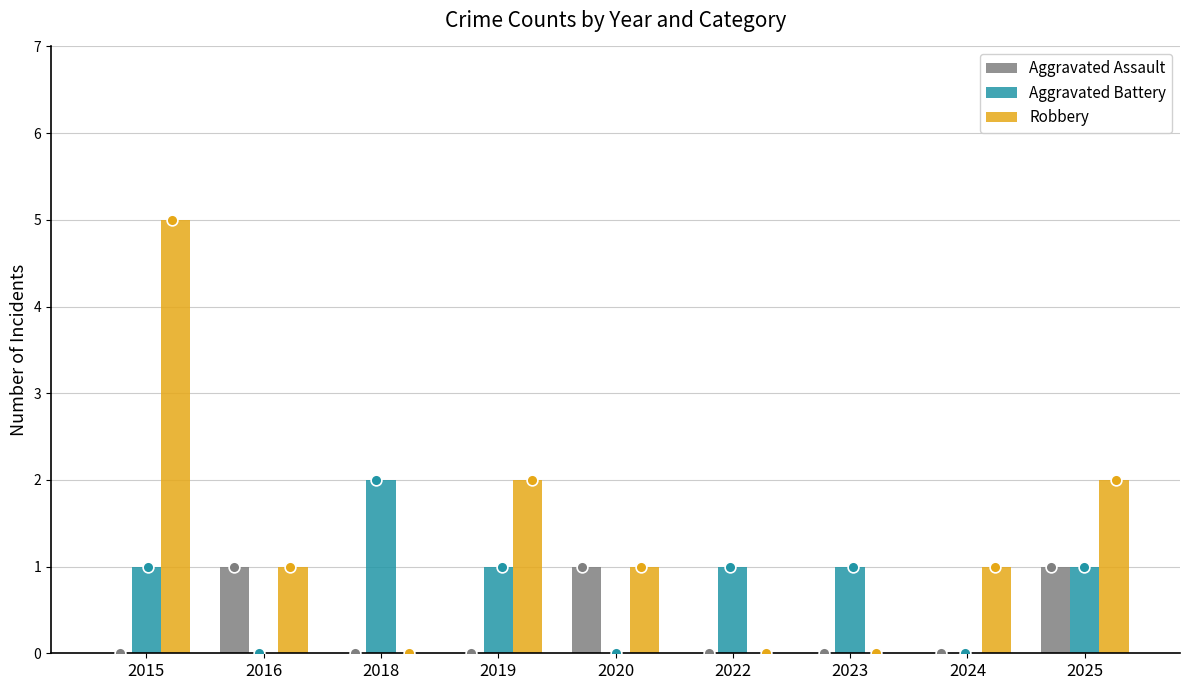

Is the value of Aggravated Battery at 2019 greater than the value of Aggravated Assault at 2015?

Yes